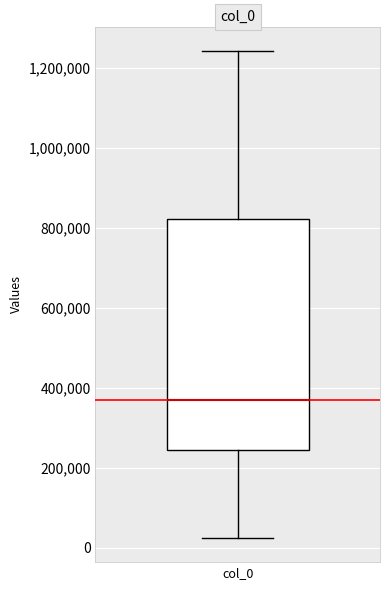

Read this box plot against the y-axis: the position of the median line, the range covered by the box, and the ends of both whiskers. The values are not printed on the chart, so give them approximately, as read against the axis.

median 360000, box 240000 to 820000, whiskers 20000 to 1240000